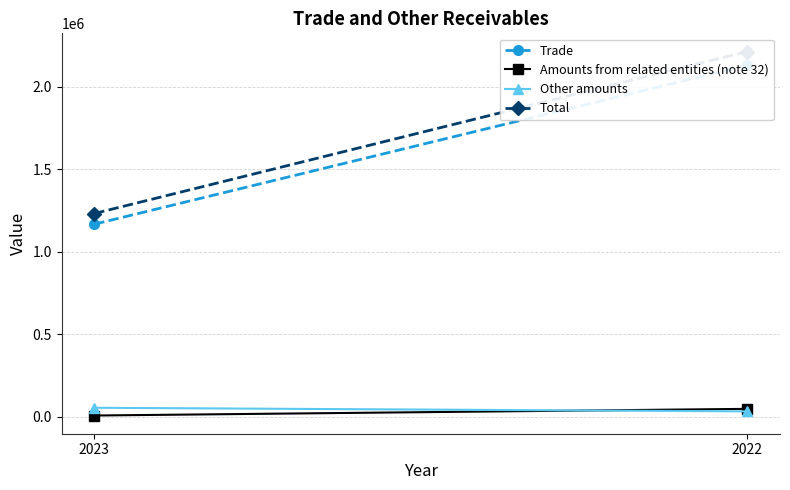

List the labels in order of Other amounts value, largest first.

2023, 2022